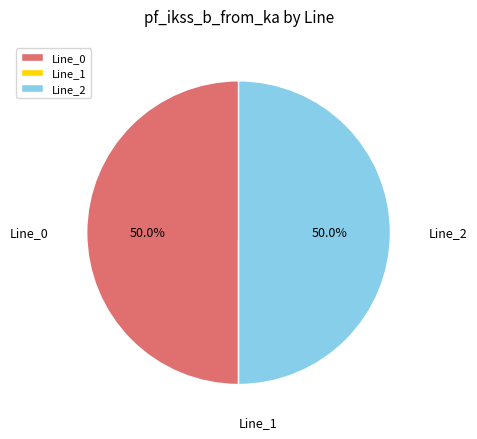

What percentage is NOT represented by Line_0?

50.0%